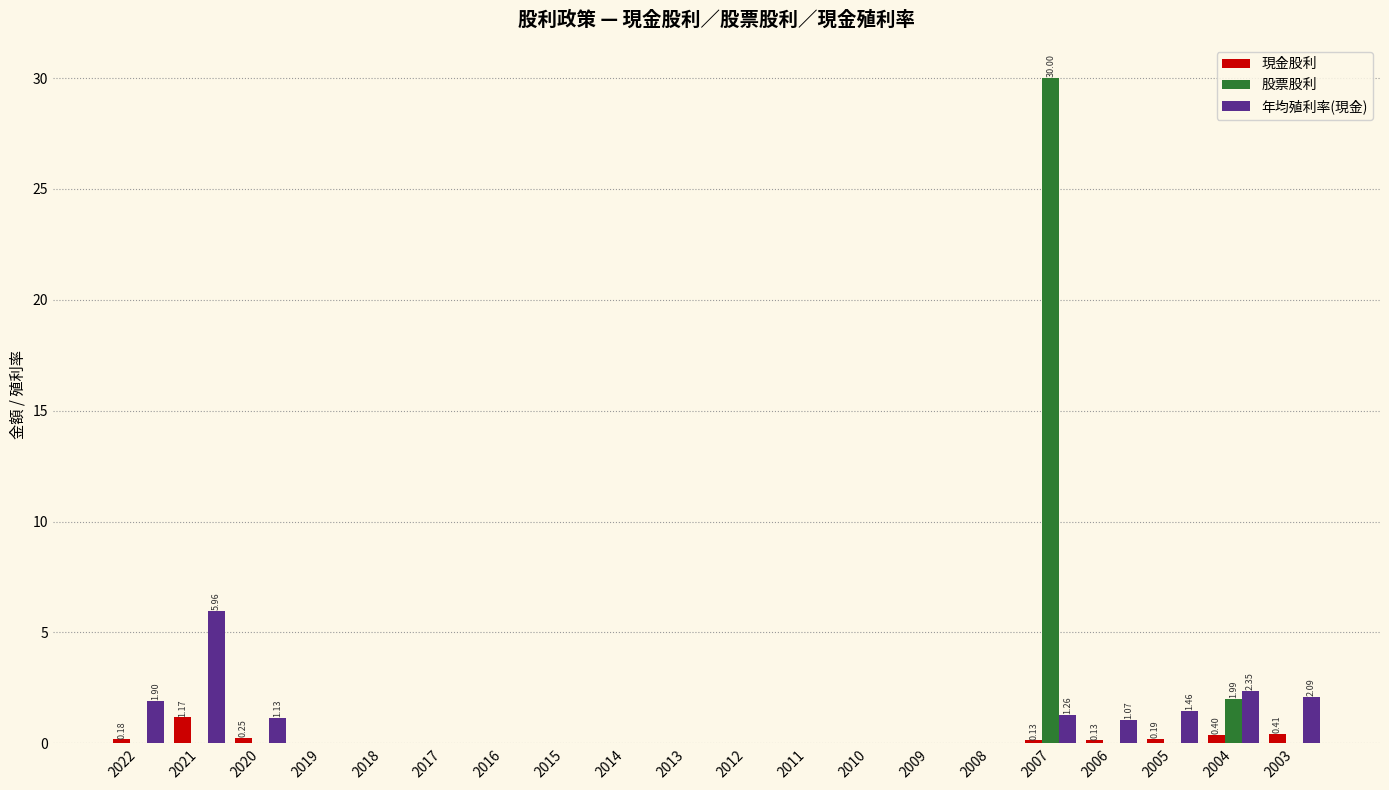

Is the value of 年均殖利率(現金) at 2006 greater than the value of 股票股利 at 2019?

Yes